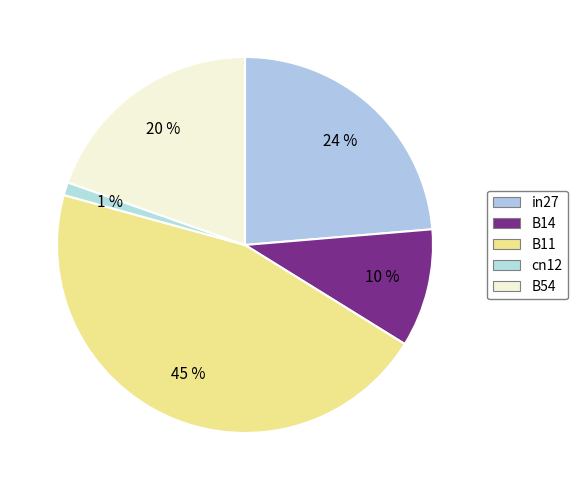

How many slices are in this pie chart?

5